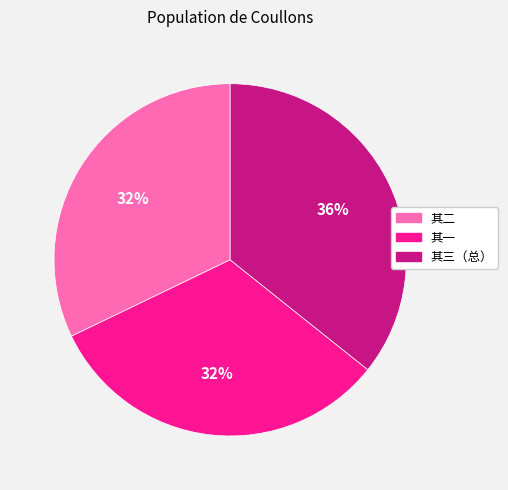

Is there any slice that represents more than half of the pie?

No